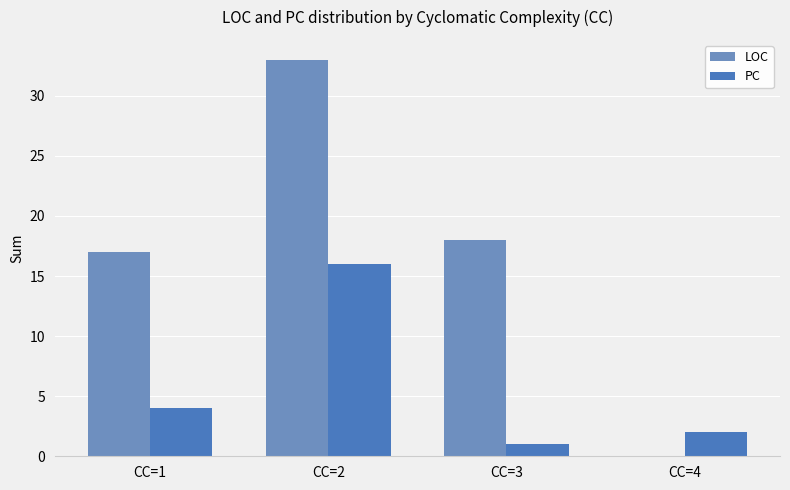

Between CC=1 and CC=2, which series saw the biggest shift?

LOC